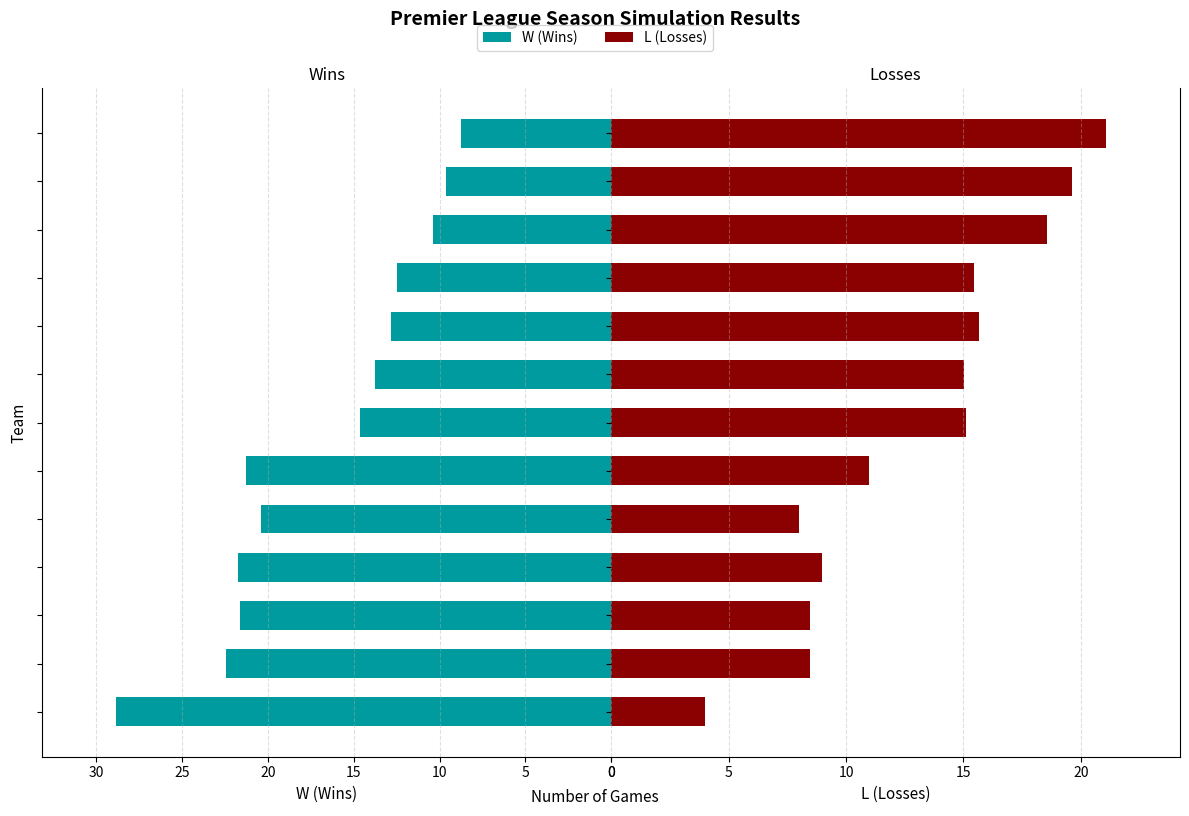

Which series has the largest total across all categories?

W